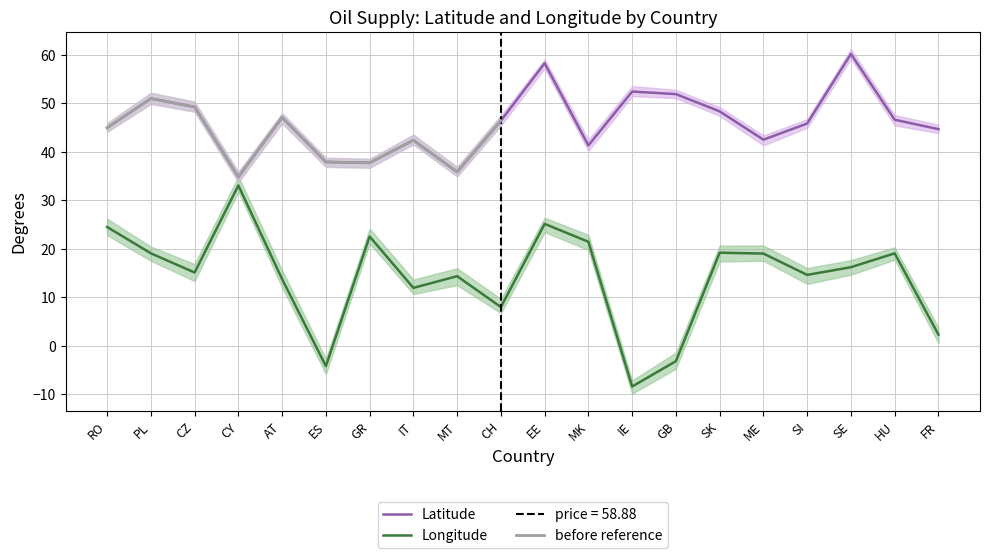

How many values in Longitude are above zero?

17